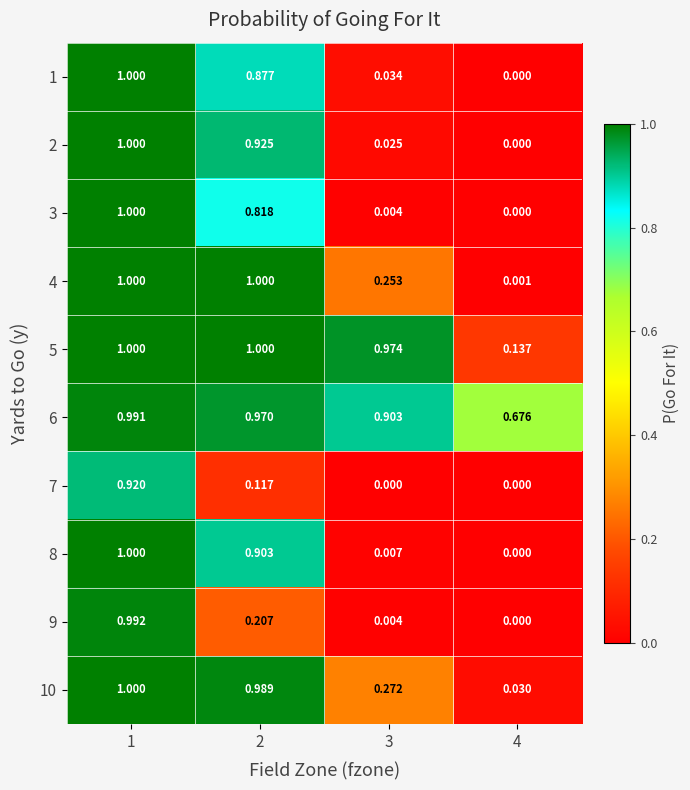

Is the value of 8 at 1 greater than the value of 1 at 2?

Yes